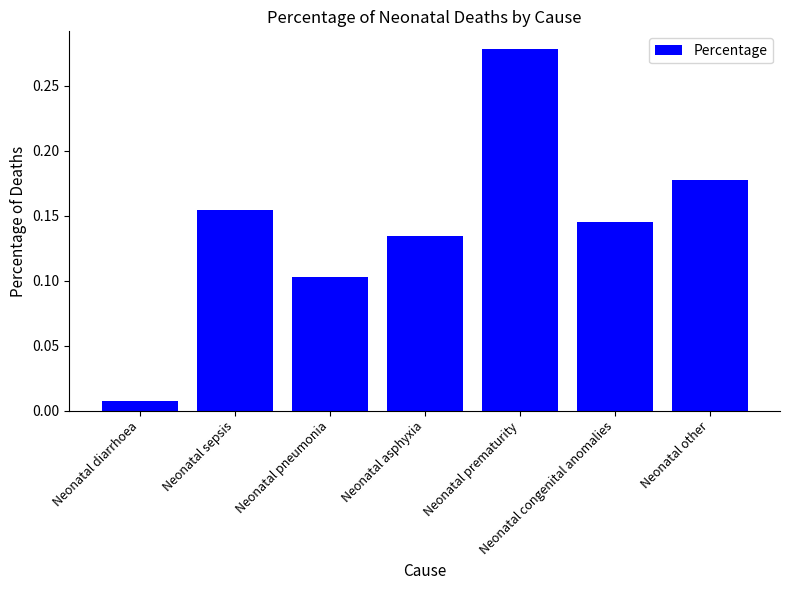

The value at Neonatal pneumonia is 0.1. True or false?

True